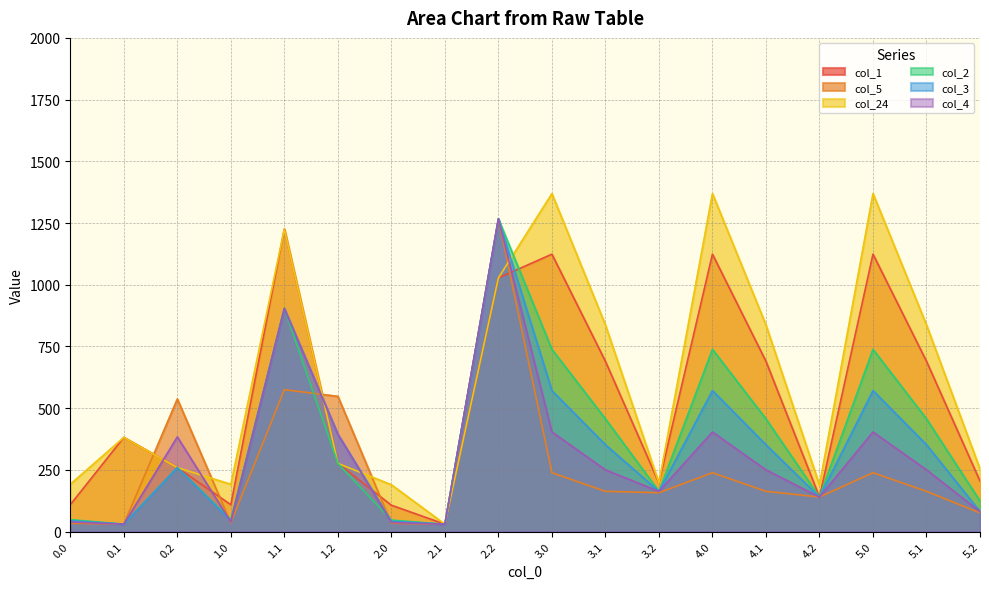

Does the chart display data point markers on the line(s)?

No